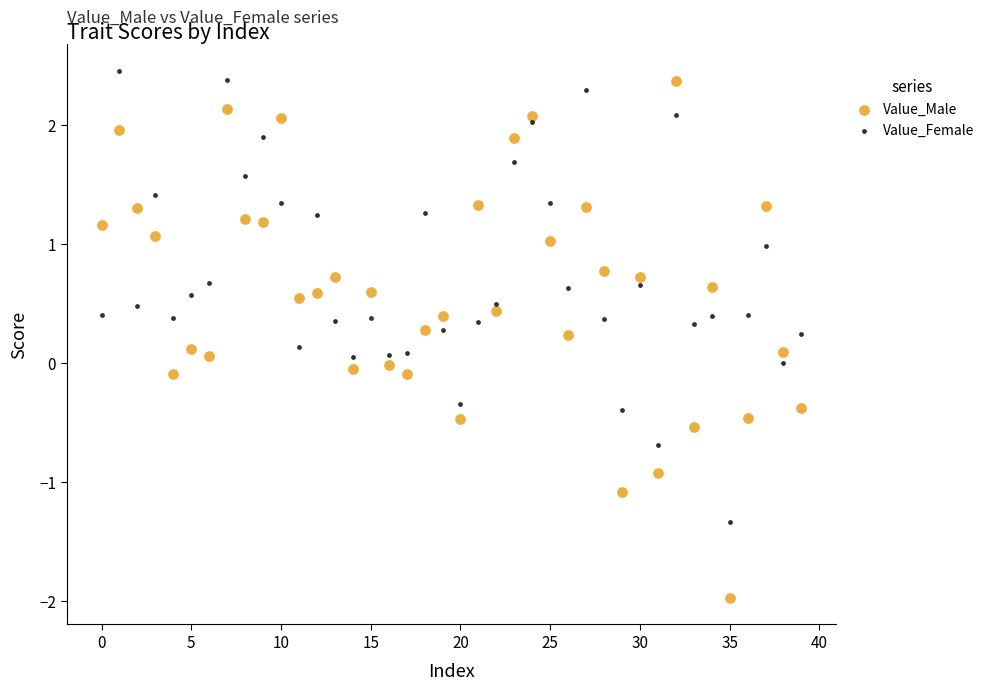

Across all data points, what is the range of Y values (max minus min)?

4.4